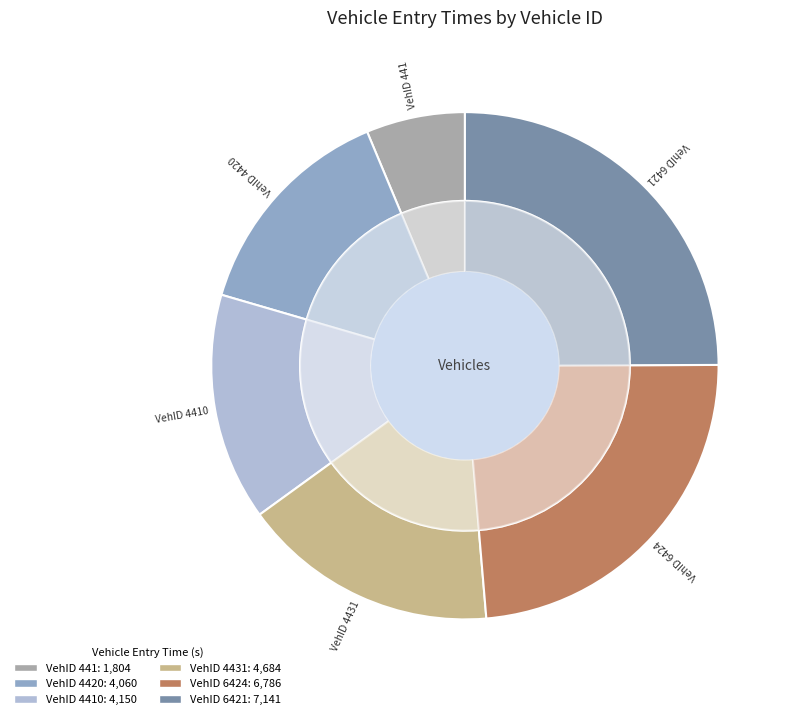

What percentage is the 6421 slice, to the nearest percent?

25%